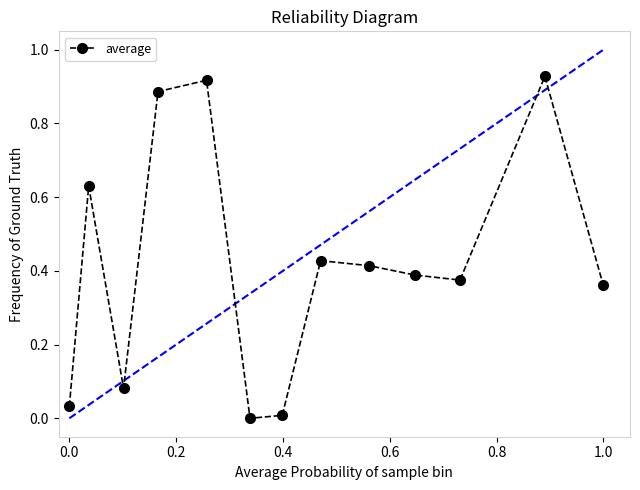

What is the sum of all values?

5.4